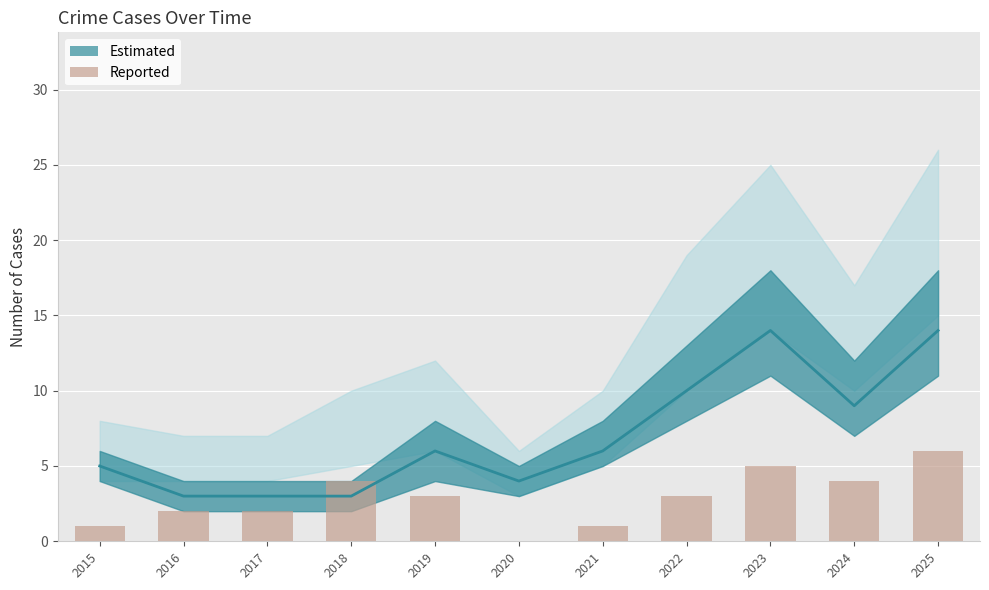

Reading left to right, list all the values displayed in this chart.

1	2	2	4	3	0	1	3	5	4	6